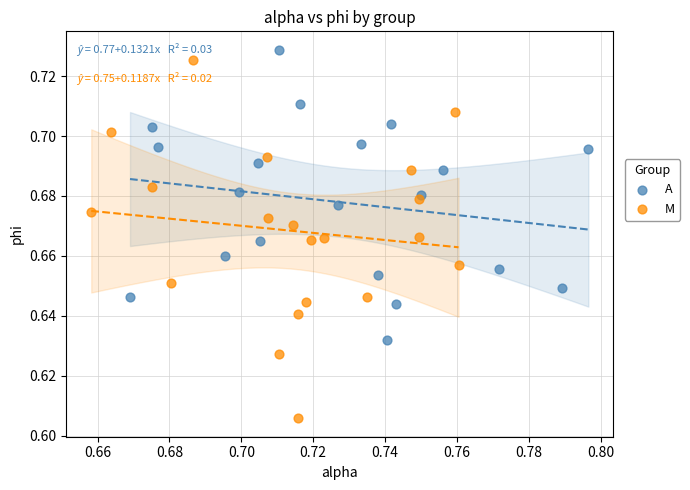

Which series reaches the maximum Y coordinate?

A